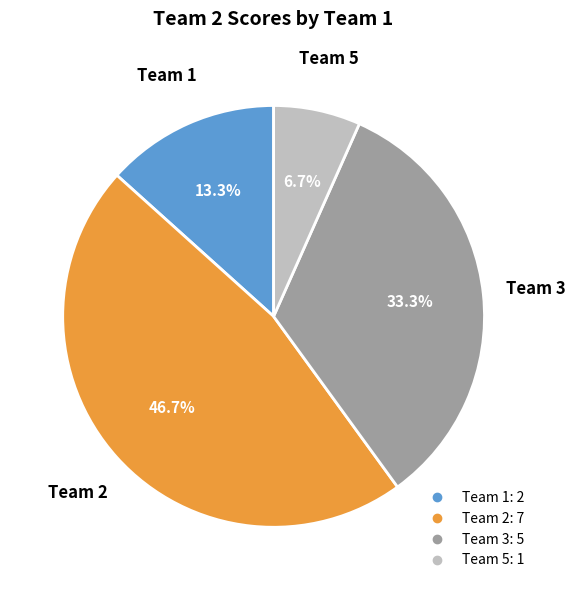

Does any single category account for the majority?

No